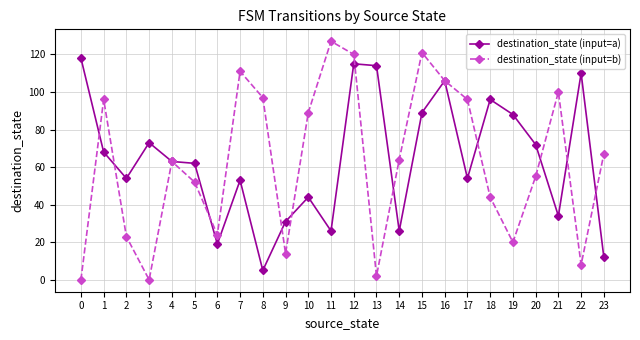

What are all the series names shown in the legend?

destination_state (input=a), destination_state (input=b)